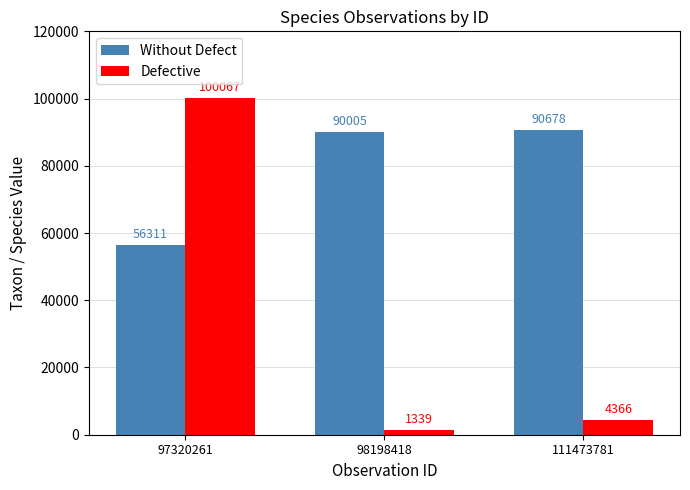

What are all the series names shown in the legend?

Without Defect, Defective